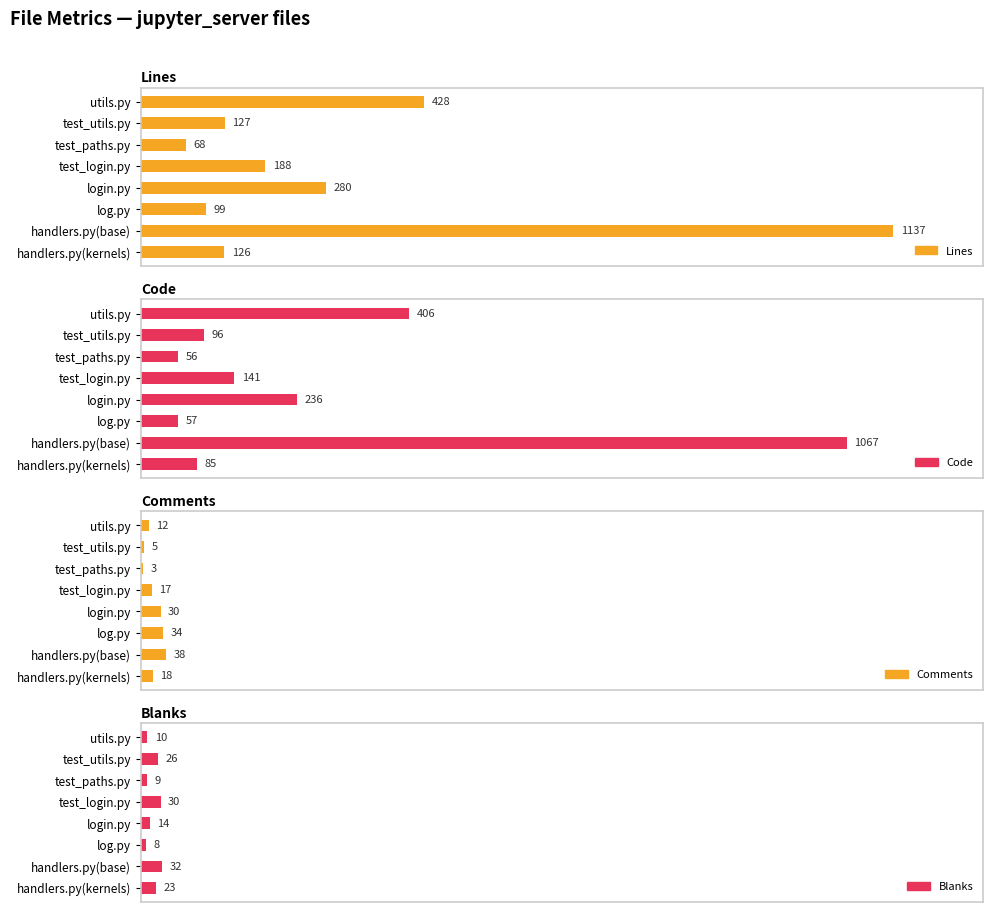

Which series has the widest spread of values?

Lines